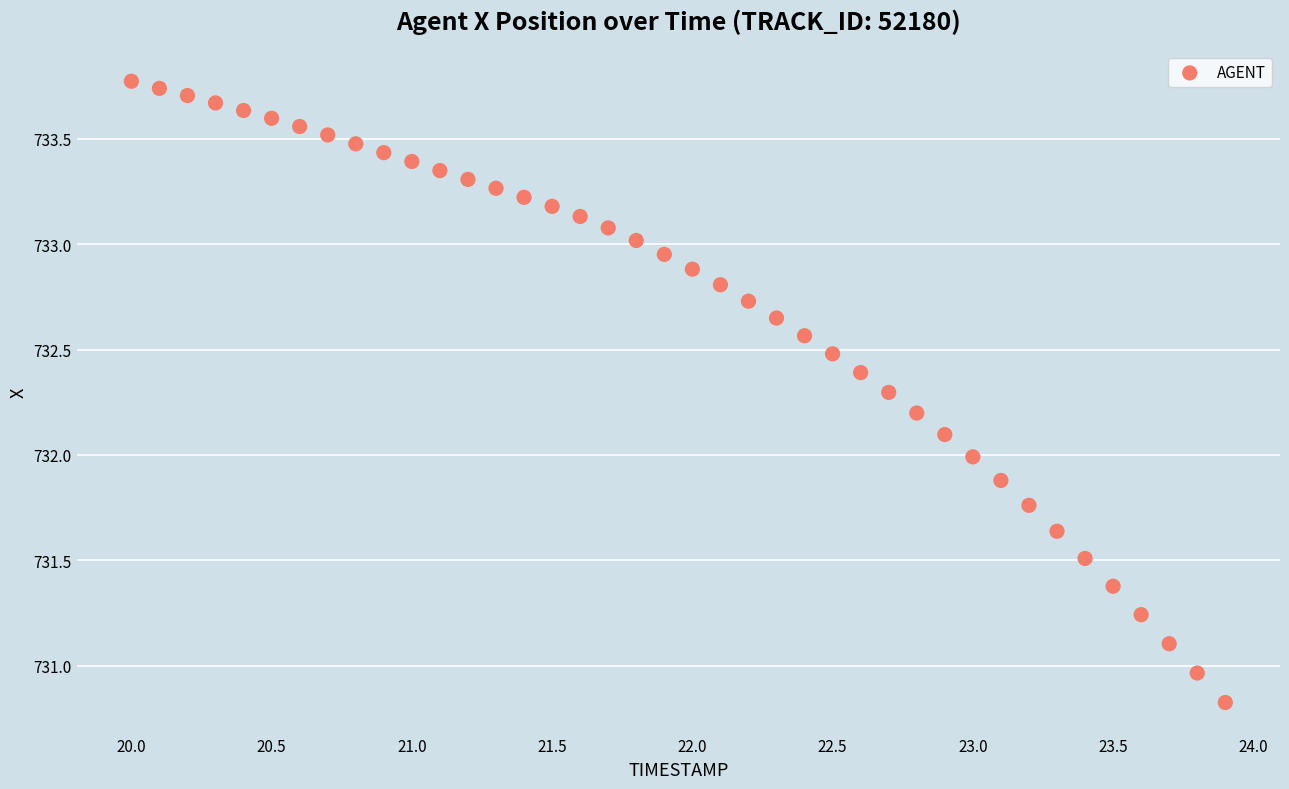

What is the range of Y values (max minus min)?

2.9